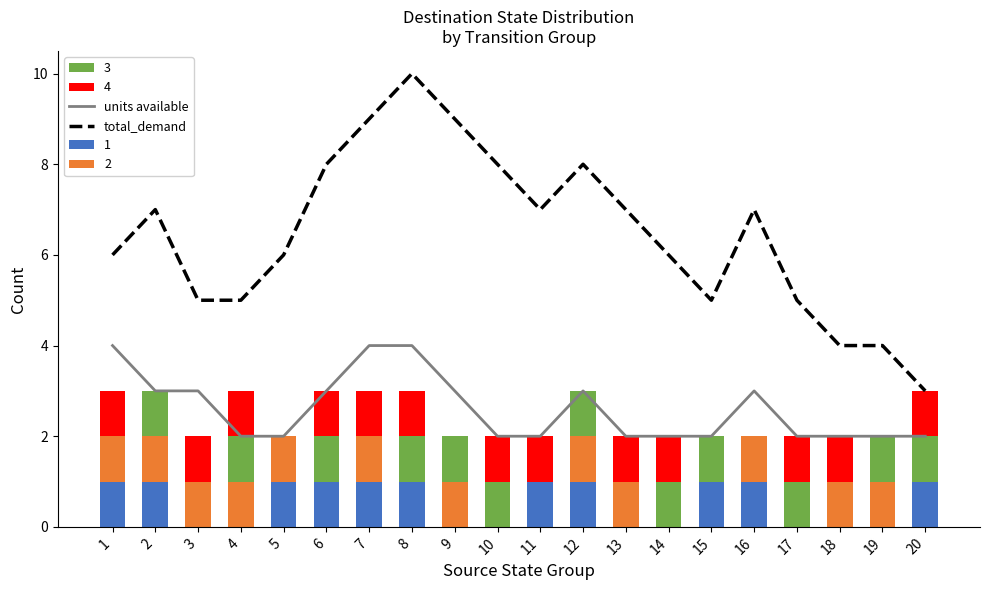

What is the average value of the total_demand series?

6